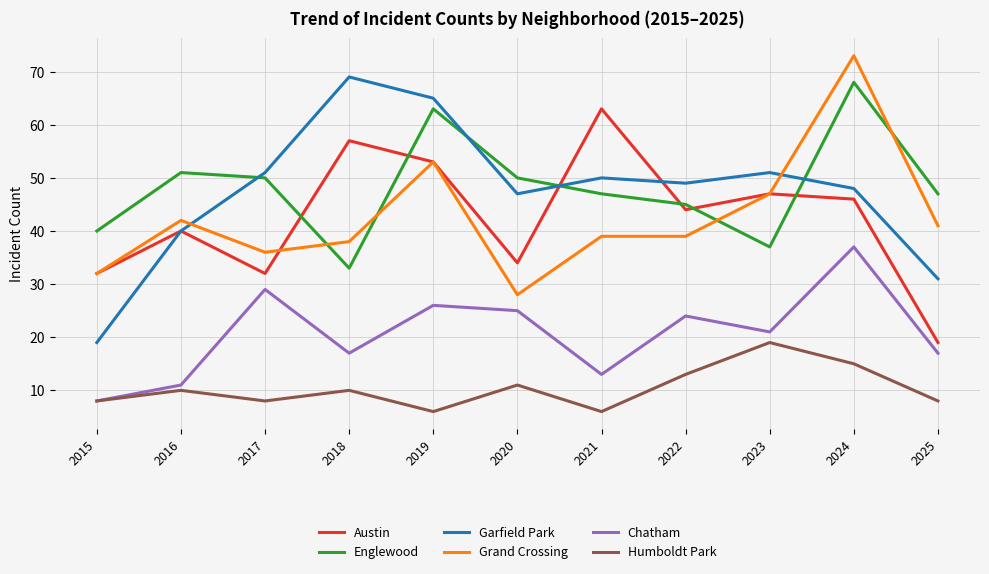

Where is the first local maximum for Austin?

2016